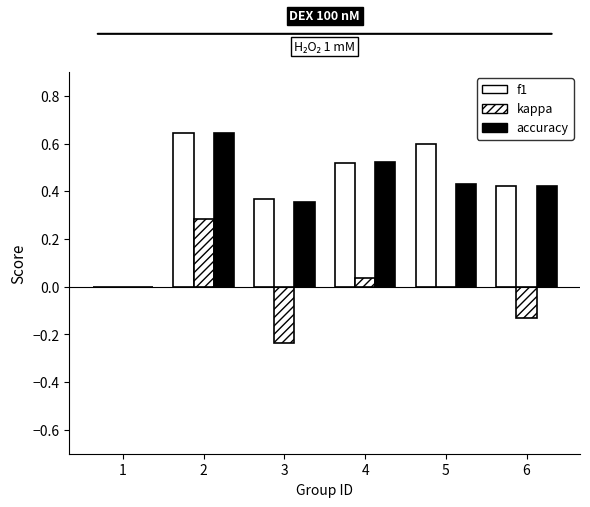

Are the bars horizontal?

No